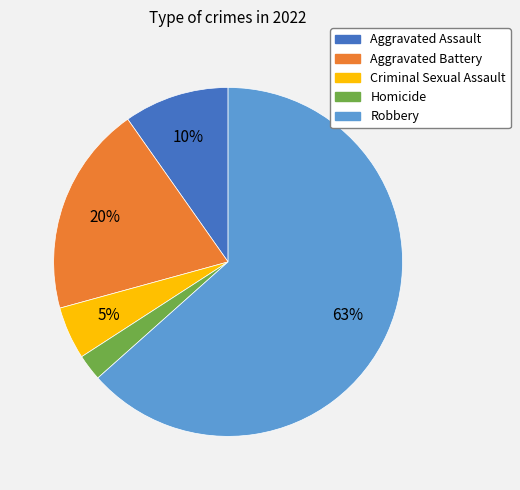

Combined, do Homicide and Aggravated Assault account for over 50%?

No